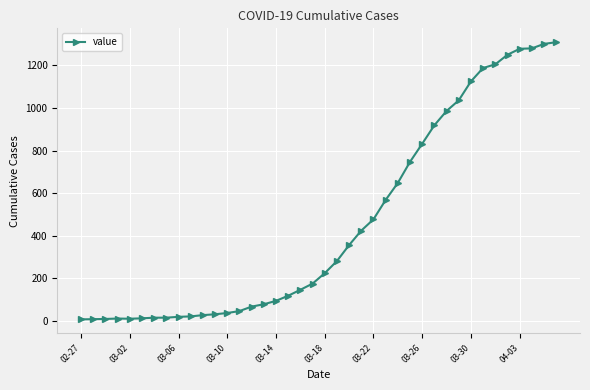

What is the greatest value displayed?

1309